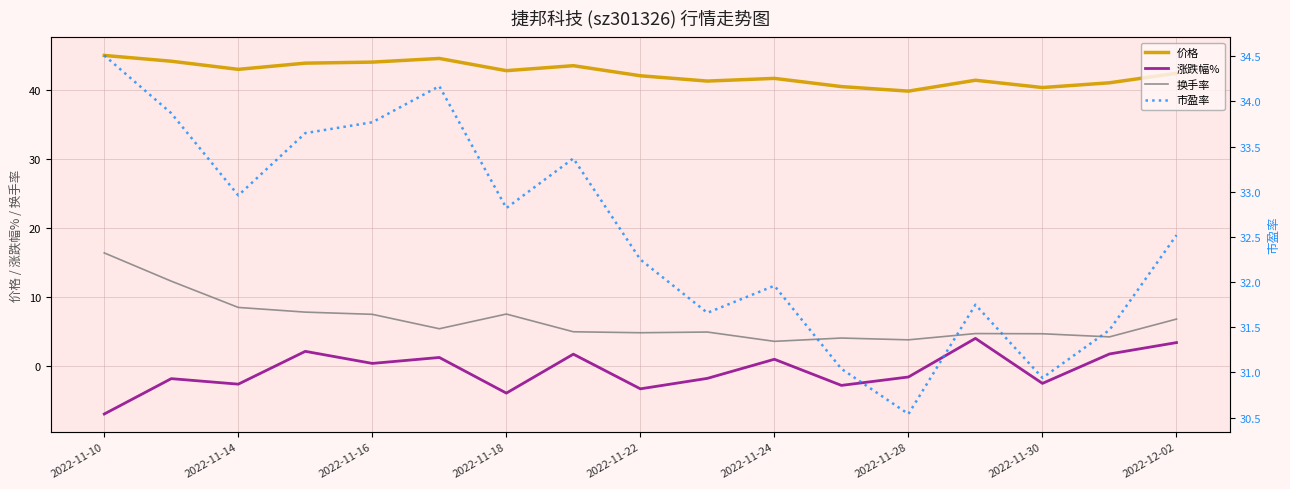

Which series has the largest total across all categories?

价格